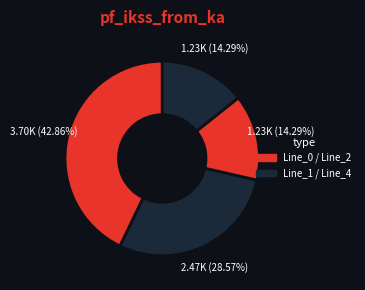

How many slices are in this pie chart?

4